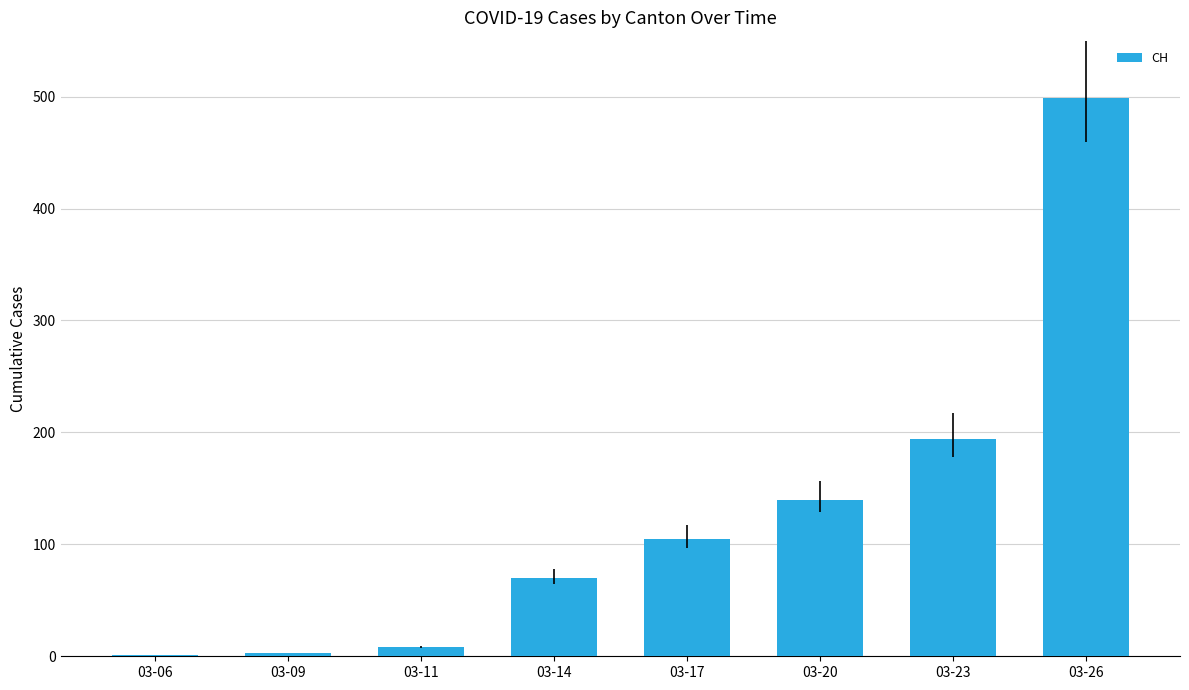

Approximately how many times larger is the value at 03-14 compared to 03-17?

0.7